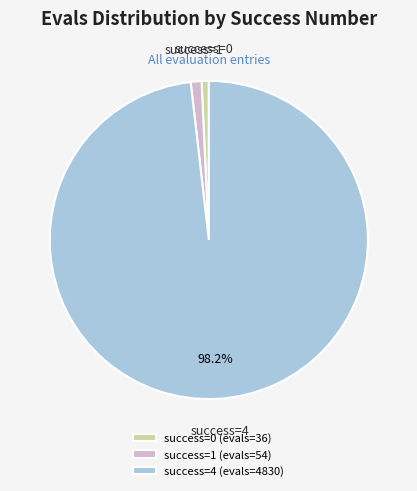

What is the largest slice in the pie chart?

success=4 (evals=4830)